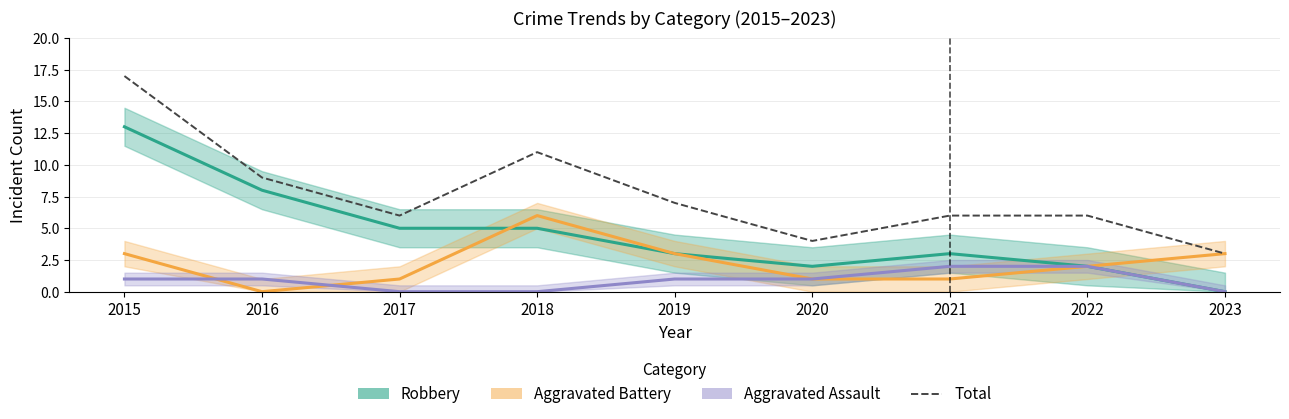

In Total, how many points are higher than both neighbors (excluding endpoints)?

1